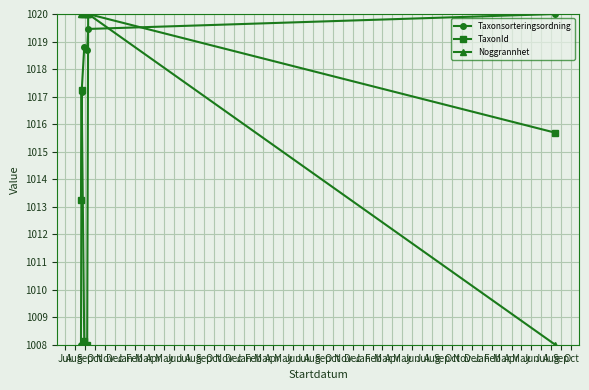

How many lines are shown in the chart?

3